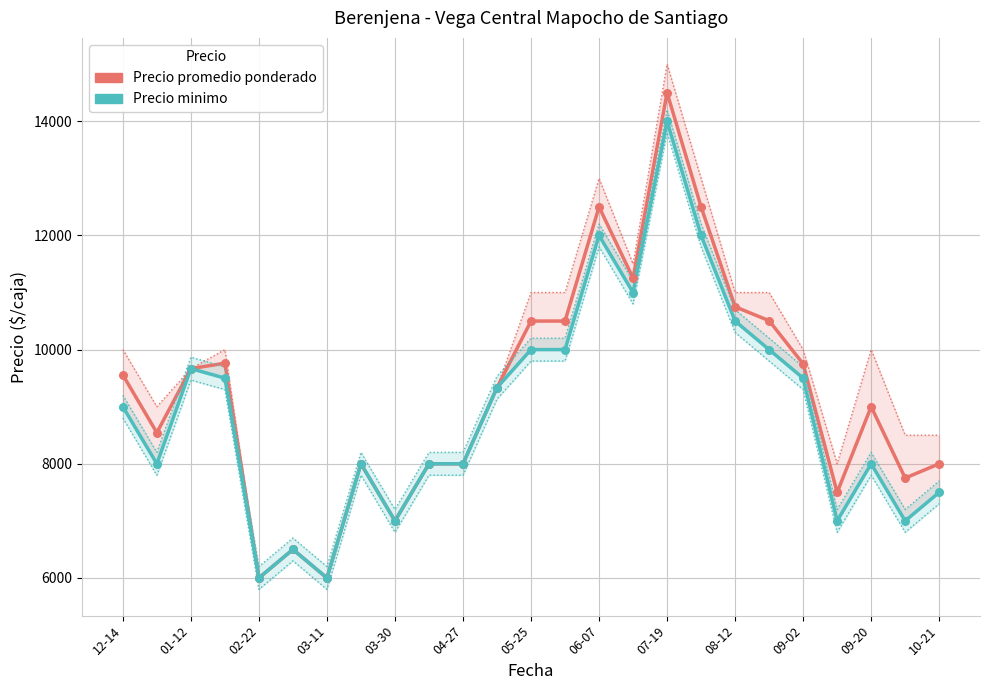

Which series has the largest total across all categories?

Precio promedio ponderado